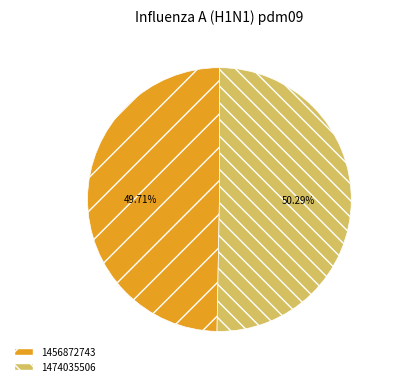

Is the sum of 1456872743 and 1474035506 greater than half?

Yes